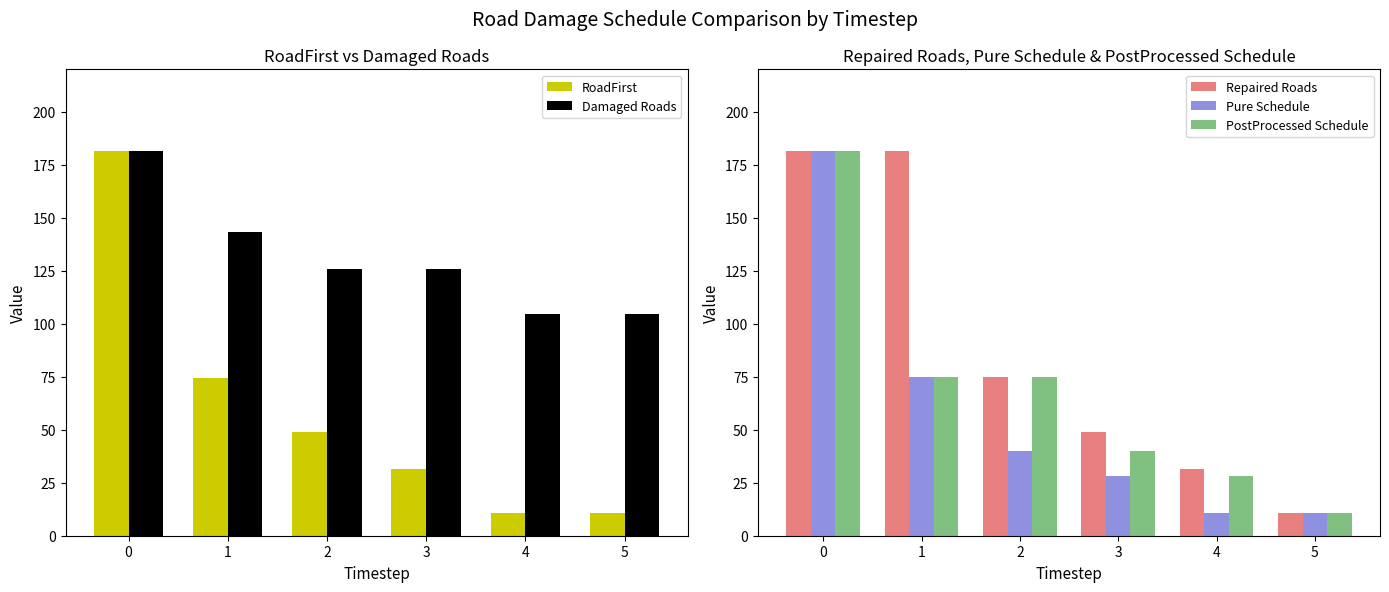

How many distinct data groups are displayed?

5